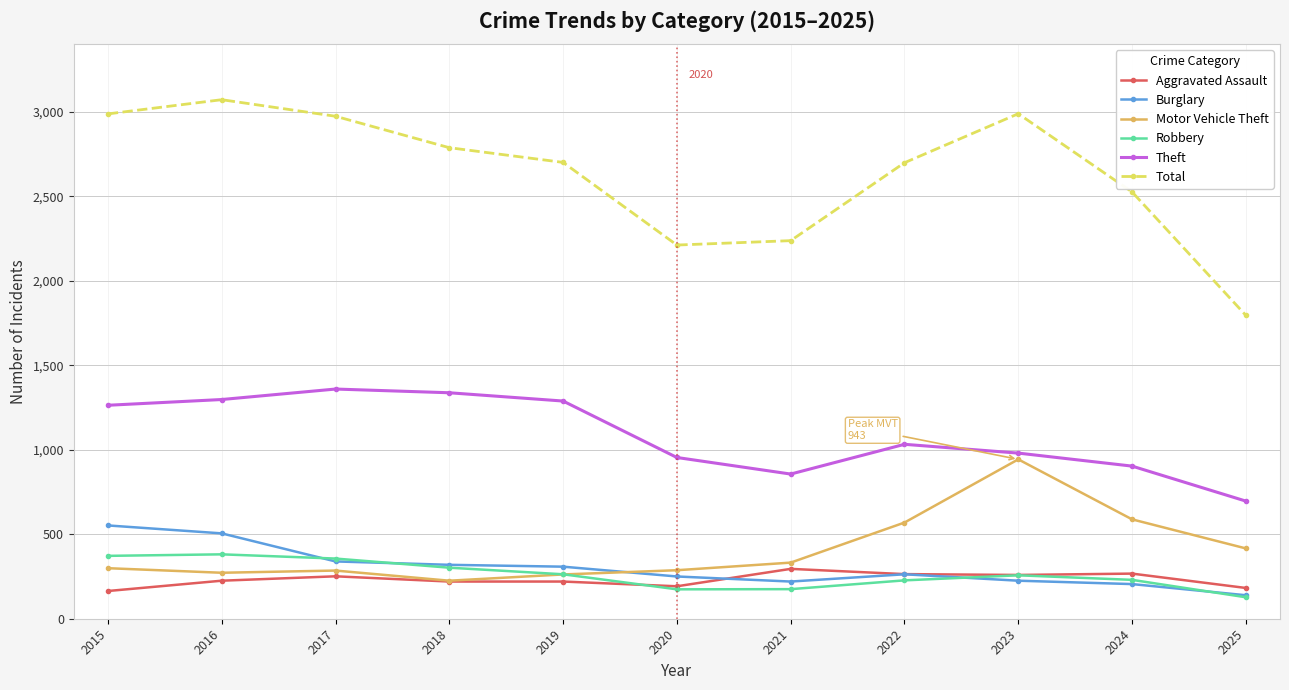

What is the total value across all series at 2021?

4115